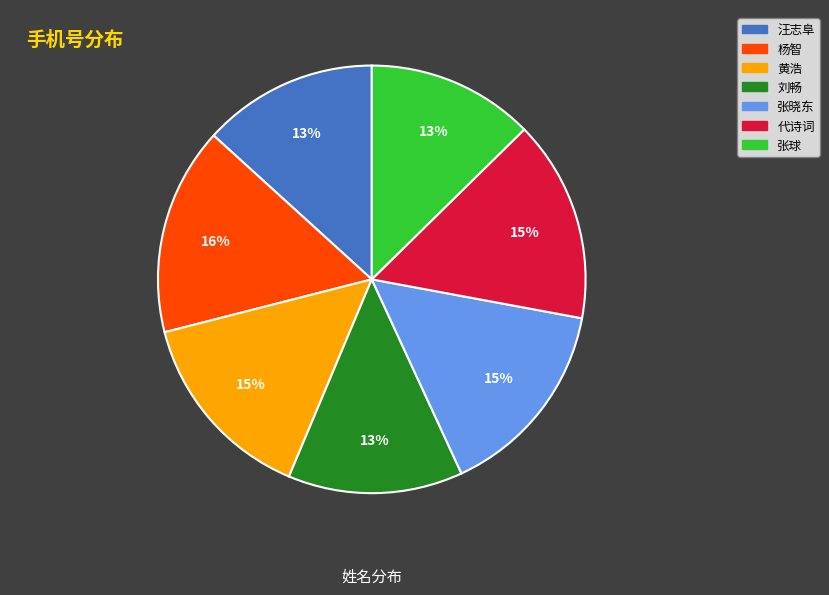

True or false: 代诗词 accounts for 15% of the total.

True